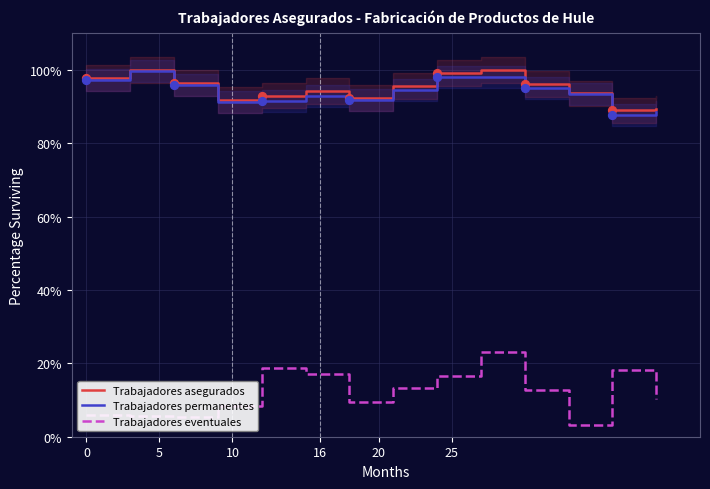

Which series has the largest Y range (max minus min)?

Trabajadores eventuales